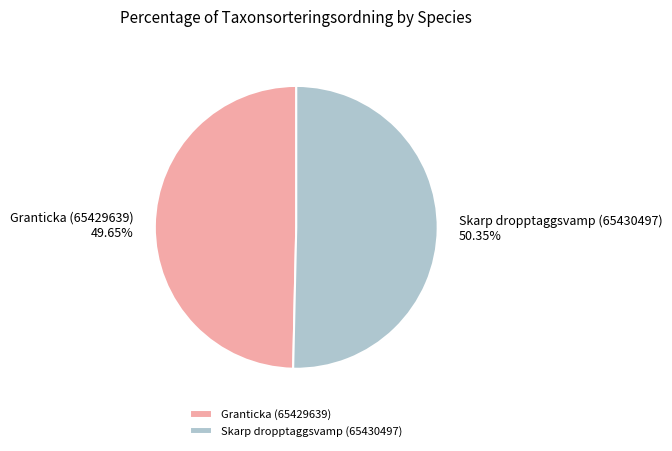

To the nearest percent, what is the difference between the Skarp dropptaggsvamp (65430497) and Granticka (65429639) slice percentages?

1%